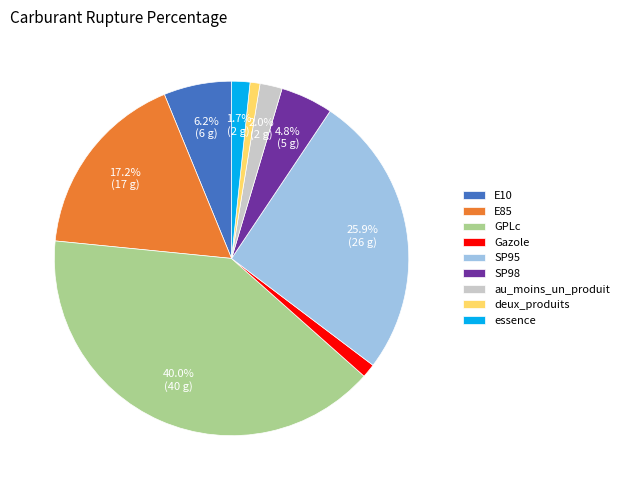

The Gazole slice represents 7% of the pie. True or false?

False